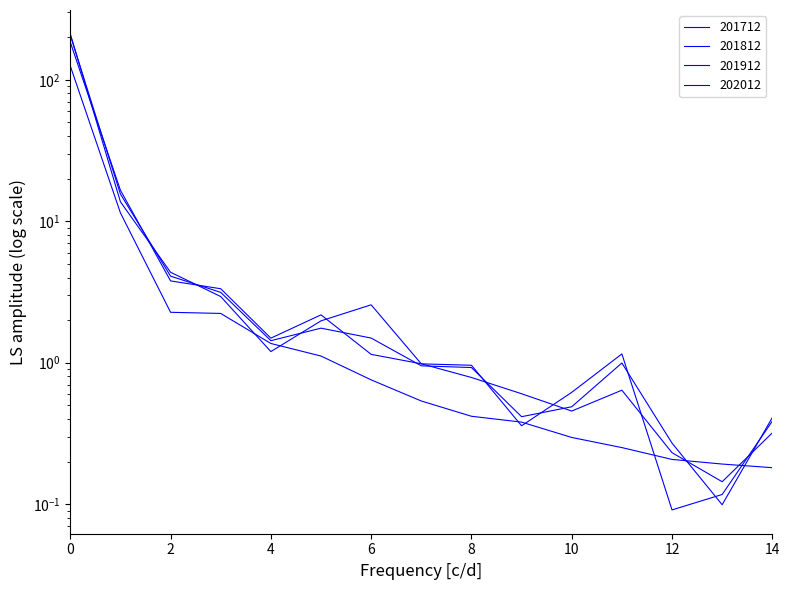

Reading left to right, transcribe all the data shown in this chart.

201712: 211.4	13.7	4.4	2.9	1.2	2.0	2.6	1.0	1.0	0.4	0.6	1.2	0.1	0.1	0.4
201812: 206.7	15.6	4.1	3.1	1.4	1.8	1.5	0.9	0.9	0.4	0.5	1.0	0.3	0.1	0.4
201912: 184.6	16.6	3.8	3.3	1.5	2.2	1.1	1.0	0.8	0.6	0.5	0.6	0.2	0.1	0.3
202012: 125.3	11.5	2.3	2.2	1.4	1.1	0.8	0.5	0.4	0.4	0.3	0.3	0.2	0.2	0.2